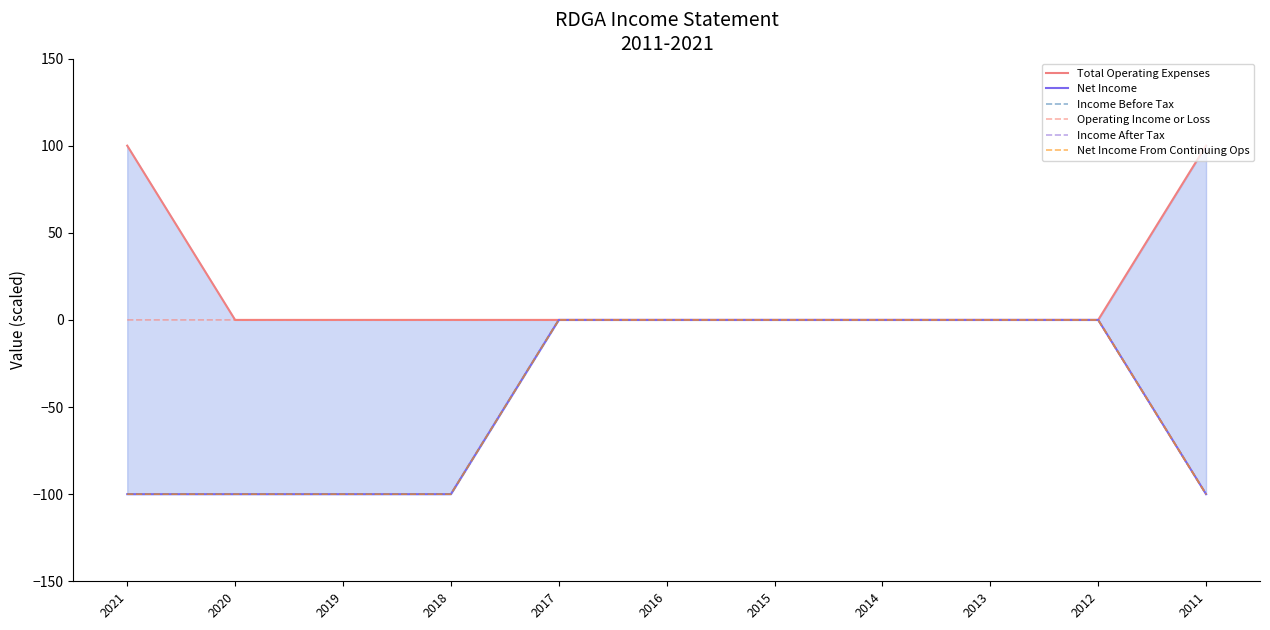

What is the difference between the maximum and minimum values in the Operating Income or Loss series?

100